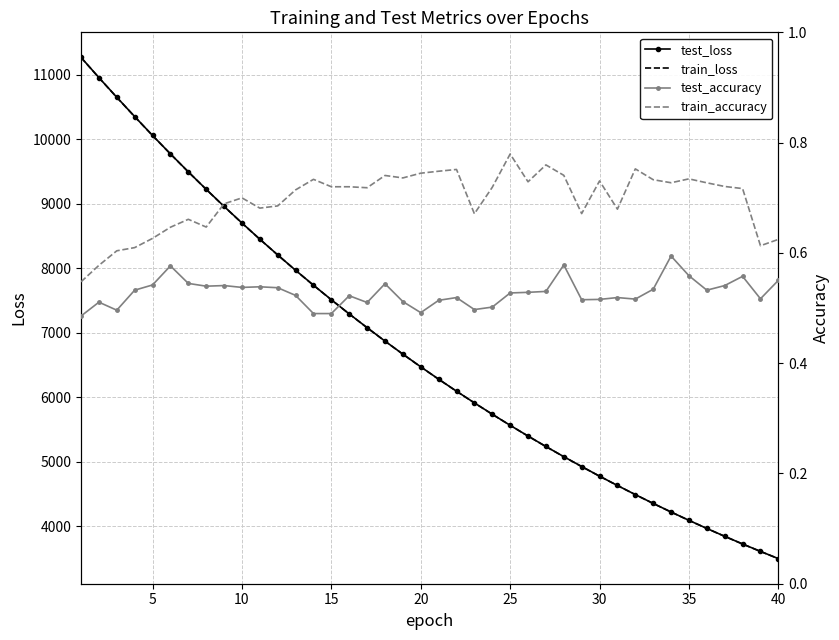

What is the highest value of the test_loss series?

11269.6